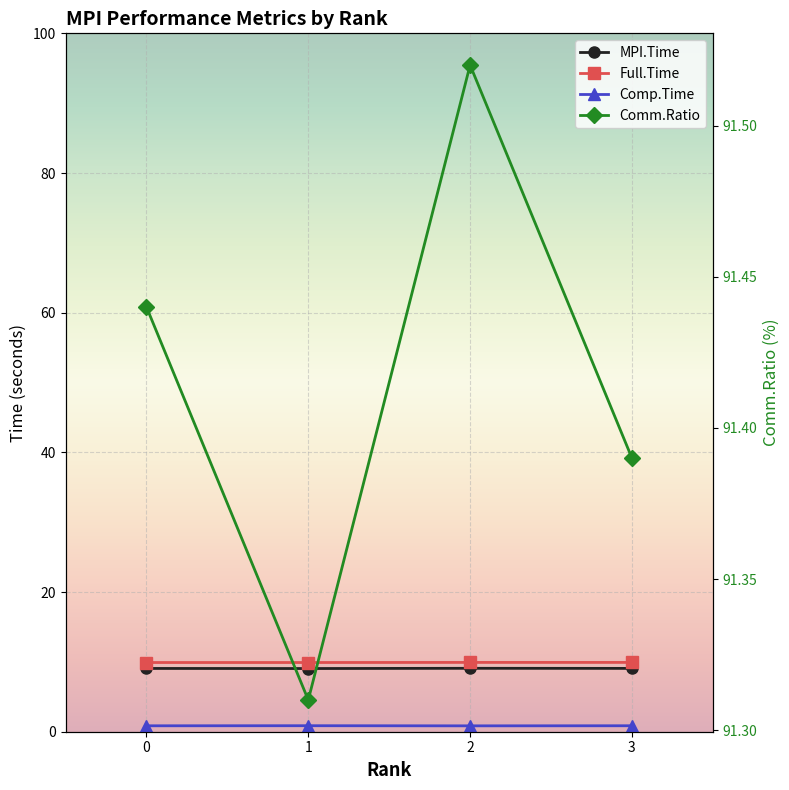

Is it true that Comp.Time equals 0.9 at 3?

True